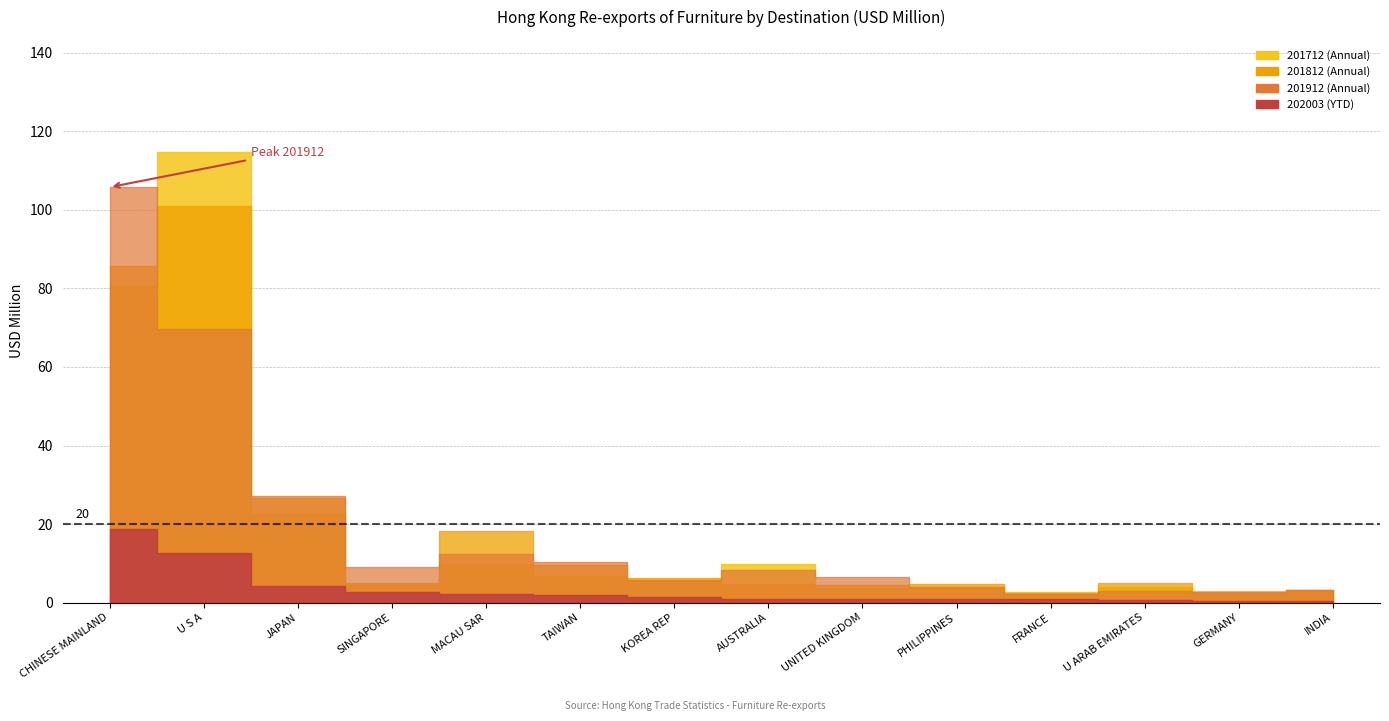

True or false: 202003 and 201812 cross at least once.

False